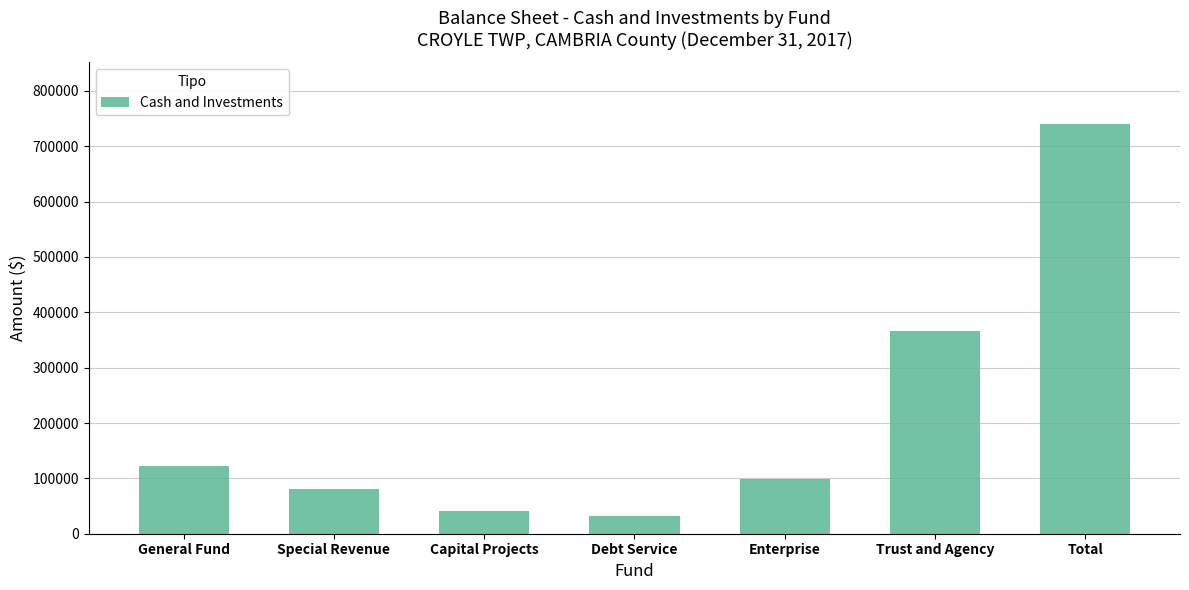

What is the greatest value displayed?

740486